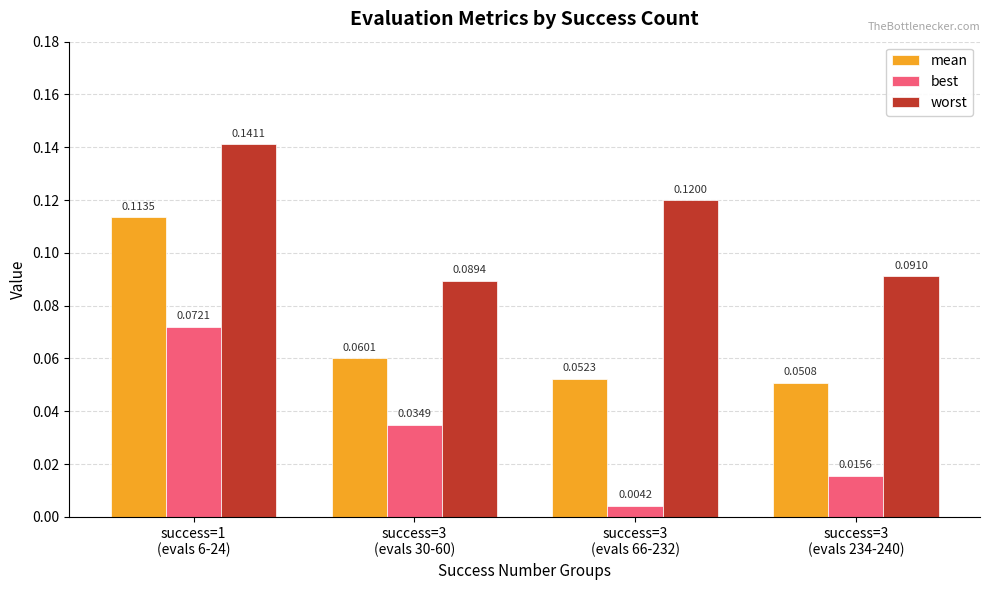

What is the label of the 4th bar from the left?

success=3
(evals 234-240)